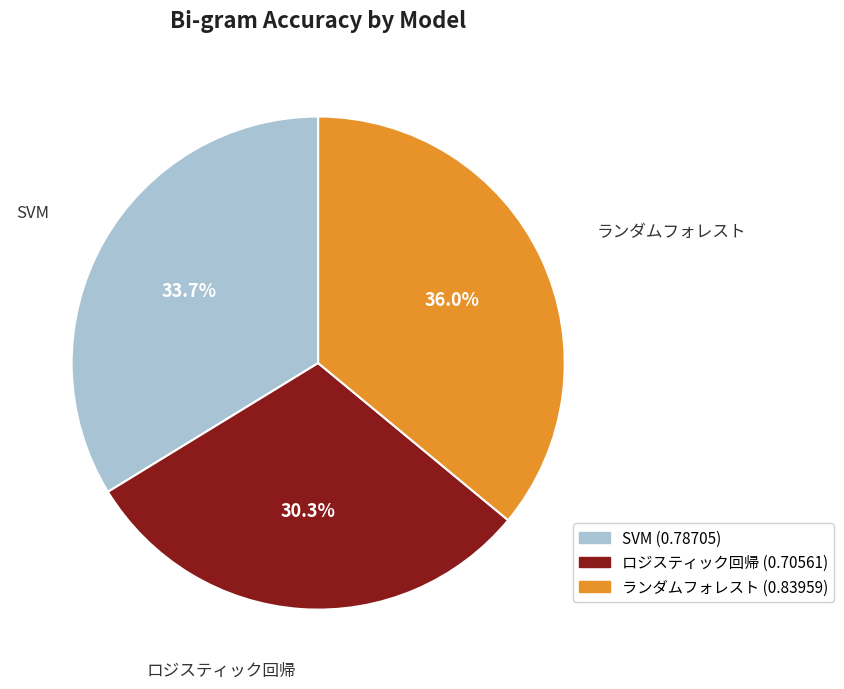

Which has a higher value, ランダムフォレスト or SVM?

ランダムフォレスト